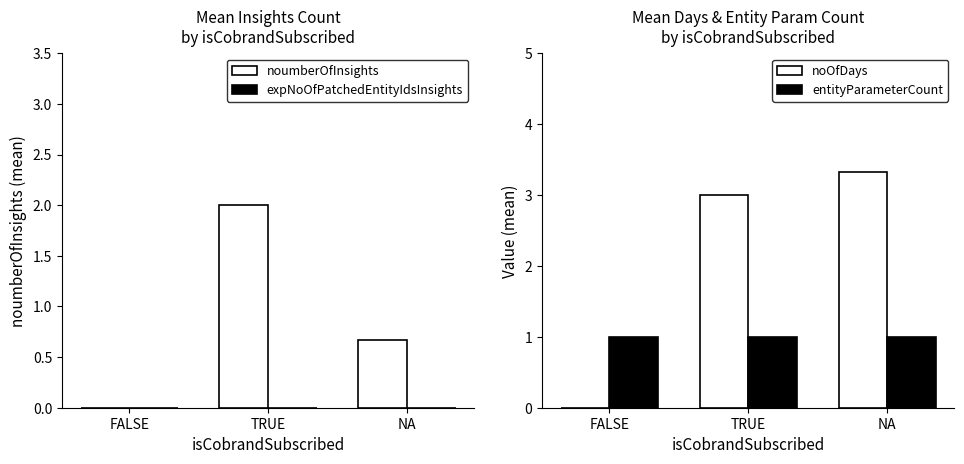

What is the difference between the noumberOfInsights values at TRUE and NA?

1.3